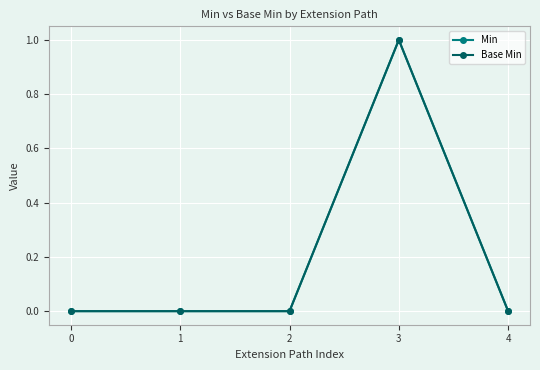

How many data points in Min are above 0?

1